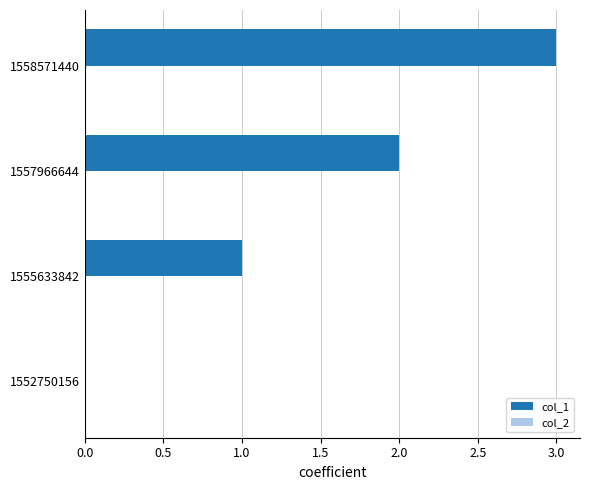

Is it true that the value at 1555633842 is 1?

True